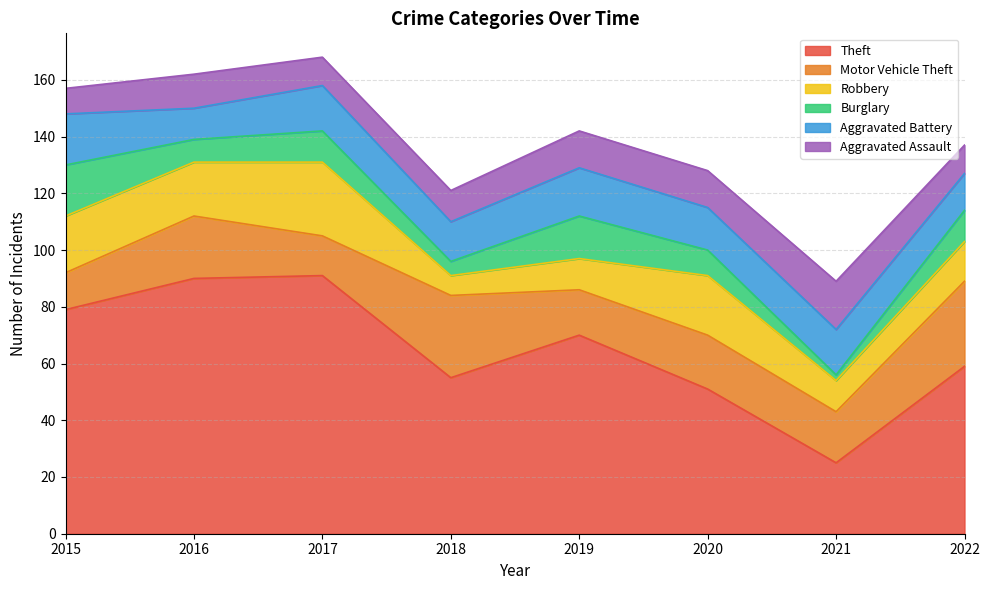

After their last crossing, which series has the higher values: Aggravated Assault or Aggravated Battery?

Aggravated Battery